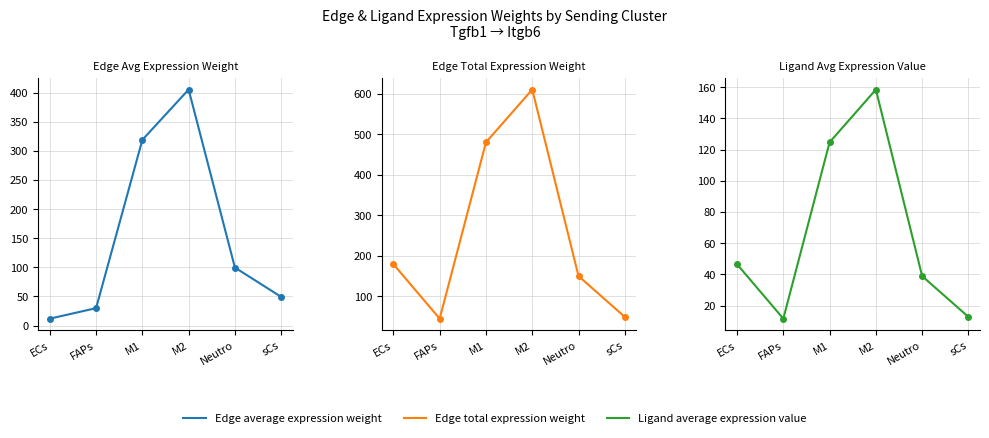

At which label does Edge total expression weight first exceed 179?

ECs